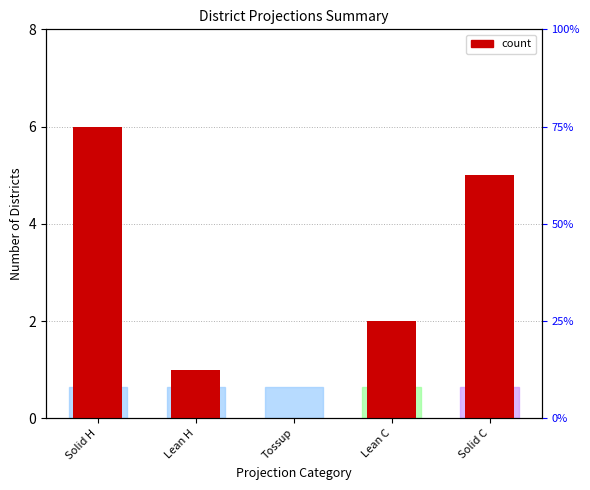

Is it true that the value at Lean H is 1?

True